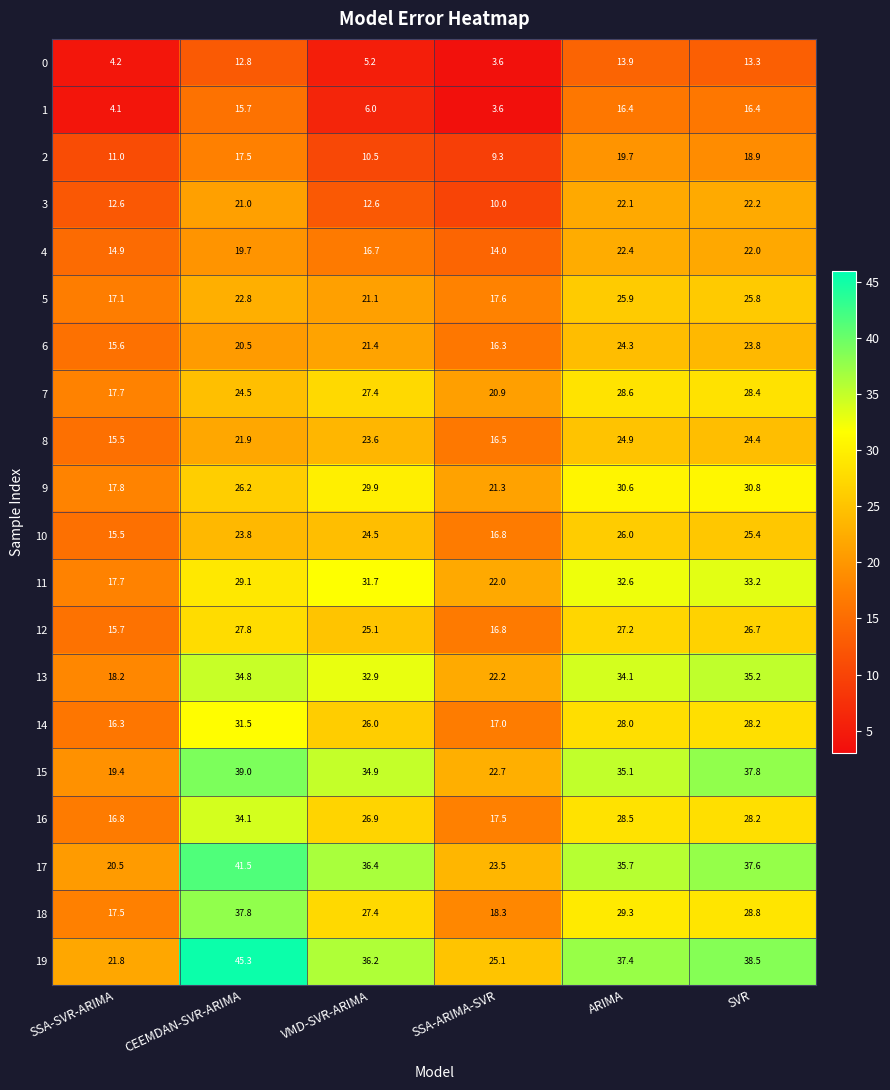

At which category does the chart reach its peak across all series?

CEEMDAN-SVR-ARIMA